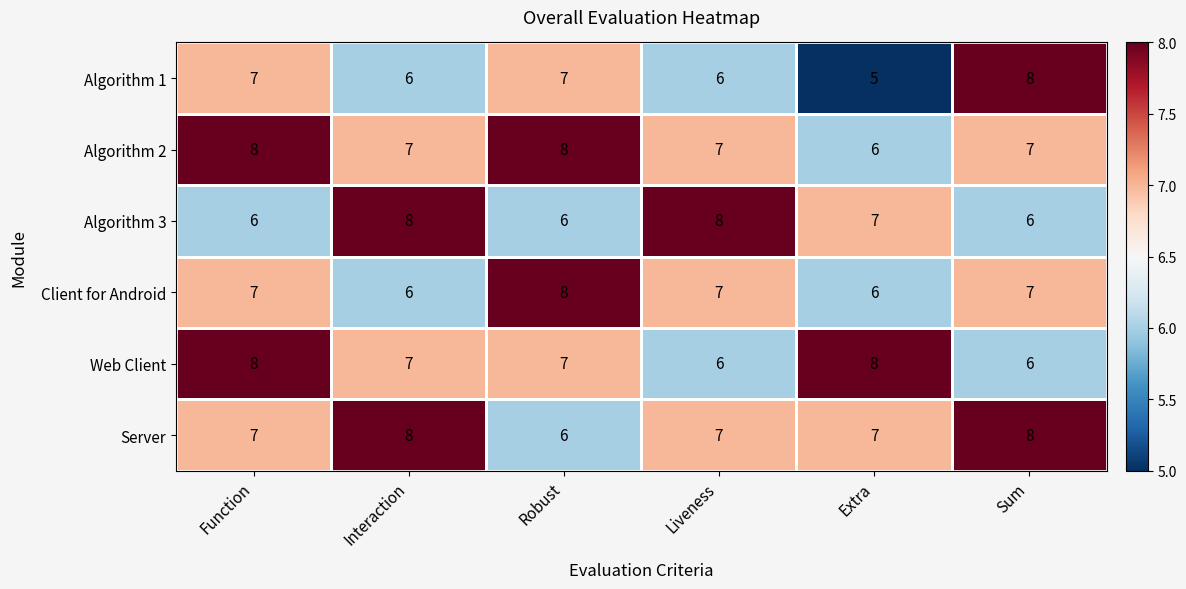

What is the maximum value for Algorithm 2?

8